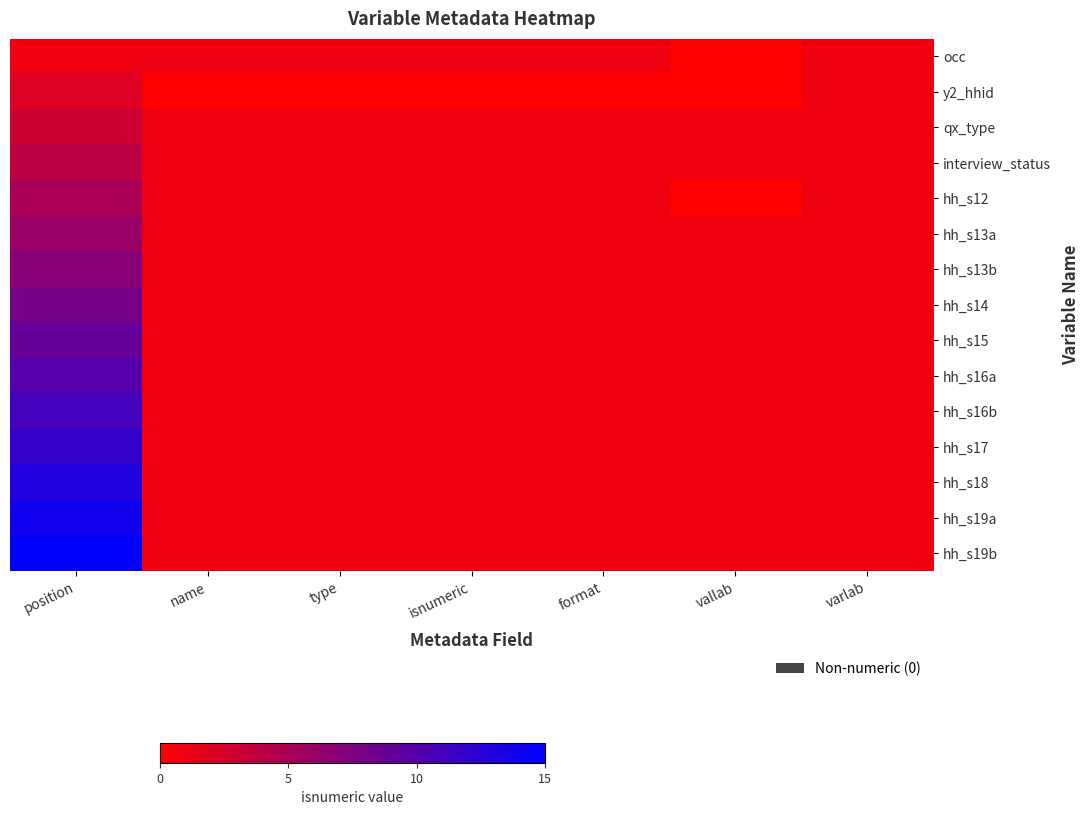

Which series has the largest total across all categories?

hh_s19b